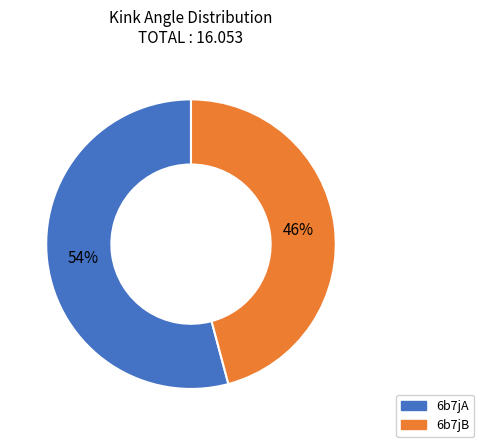

To the nearest percent, what is the difference between the 6b7jB and 6b7jA slice percentages?

8%